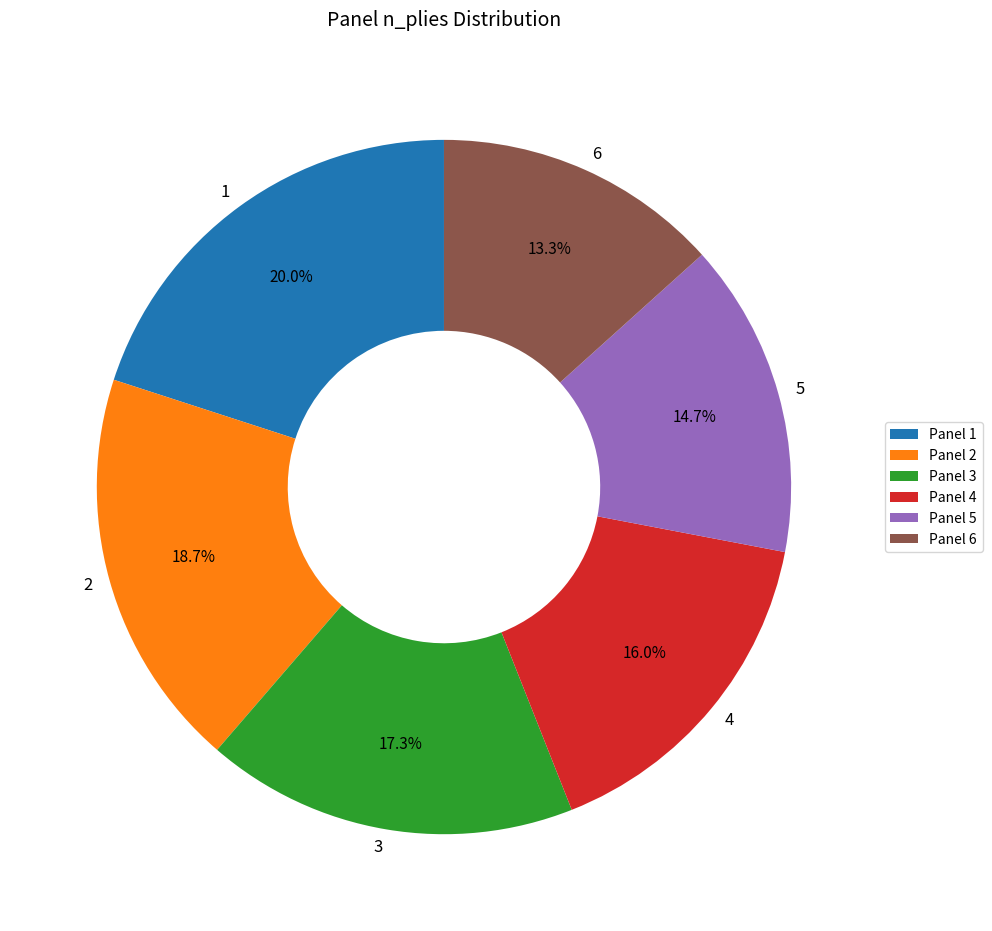

To the nearest percent, what is the average slice percentage?

17%